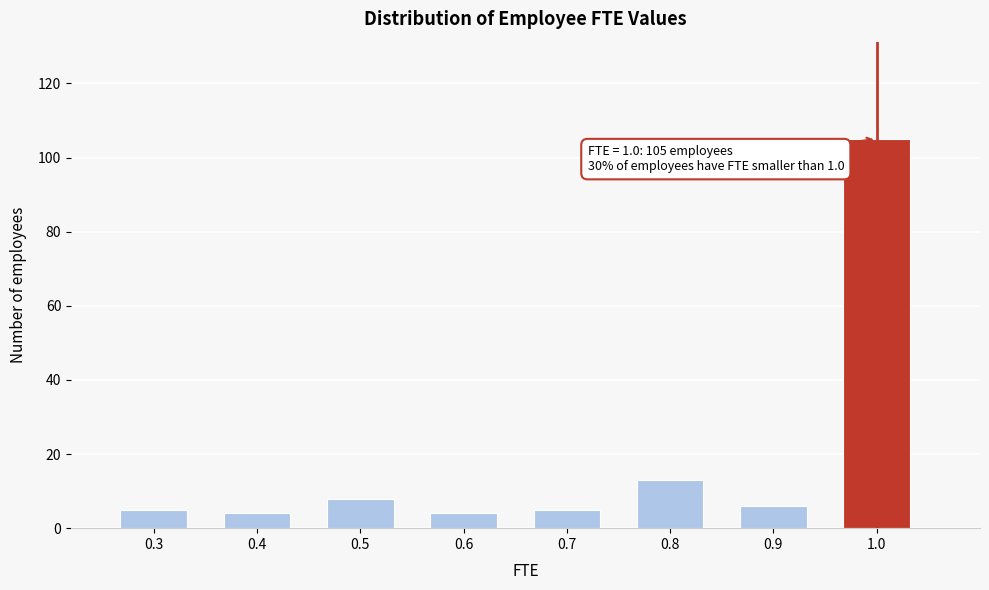

Which range on the x-axis has the tallest bar?

0.95 to 1.05